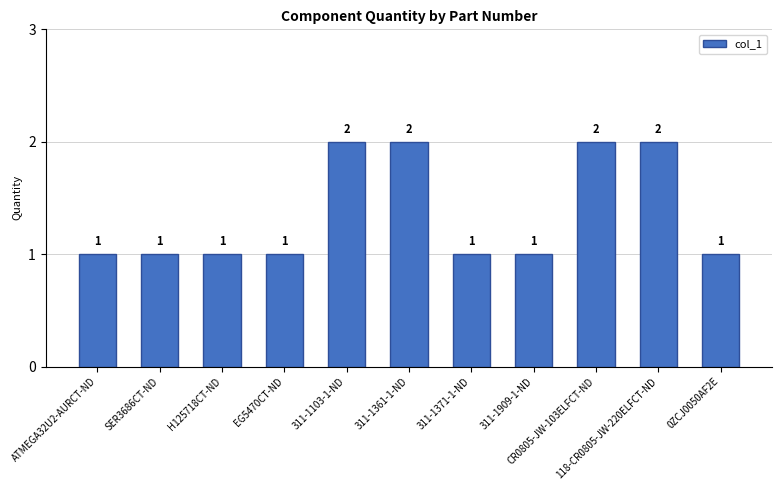

What is the change in value from H125718CT-ND to 311-1361-1-ND?

+1